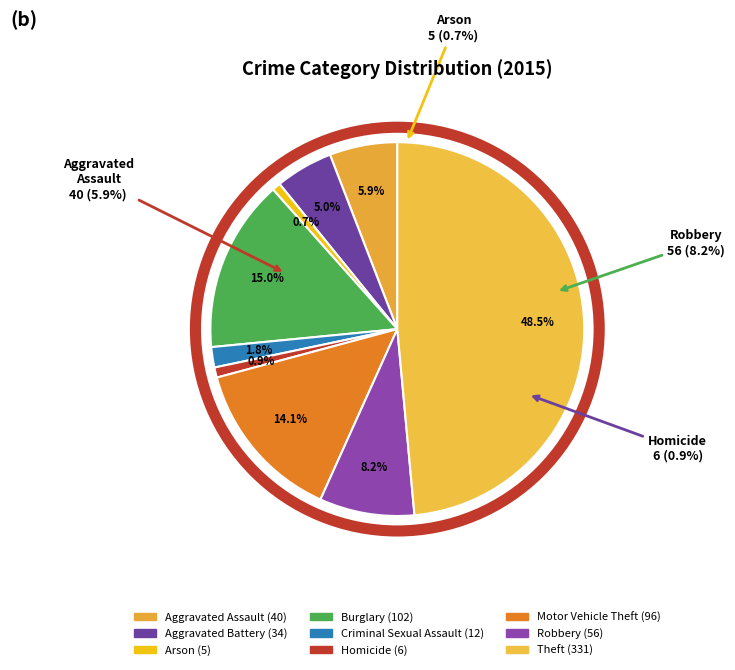

Is Arson the majority of the pie?

No